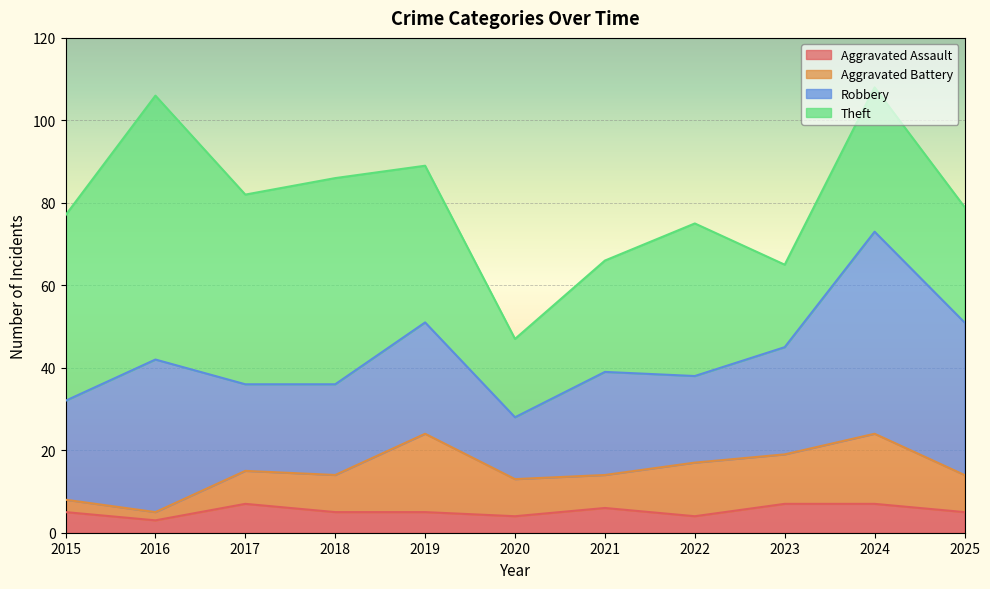

How many lines are shown in the chart?

4